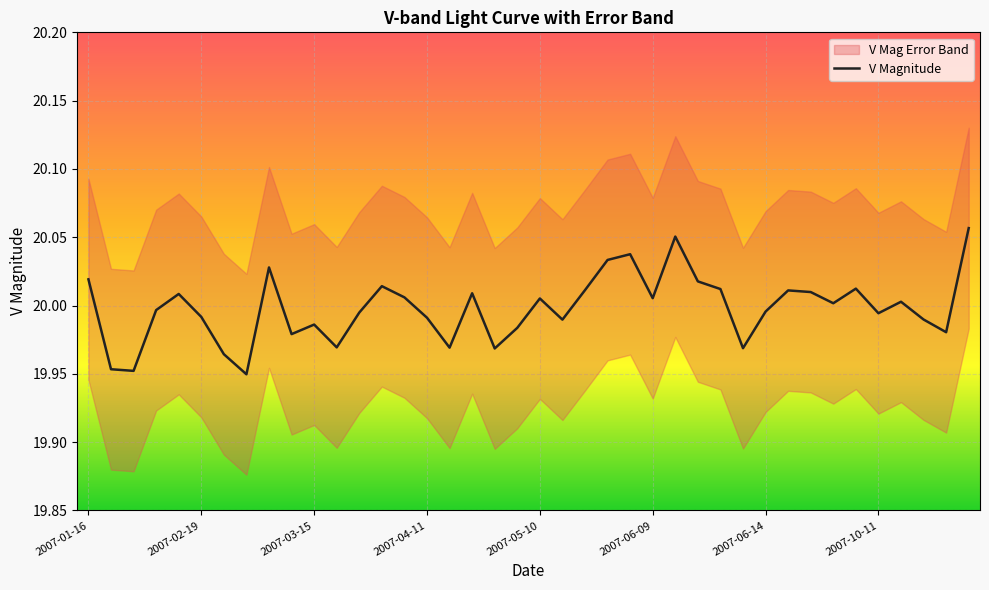

What is the difference between the second highest and minimum values?

0.1